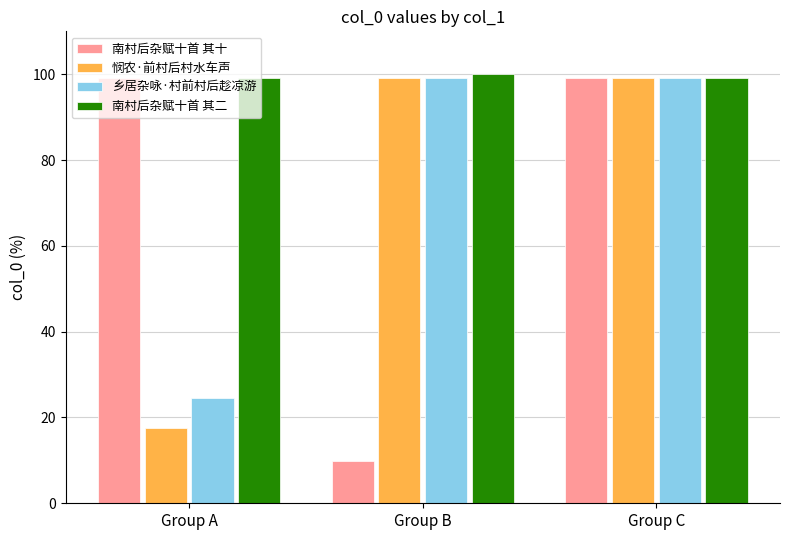

The value of 悯农·前村后村水车声 at Group A is 28.3. True or false?

False